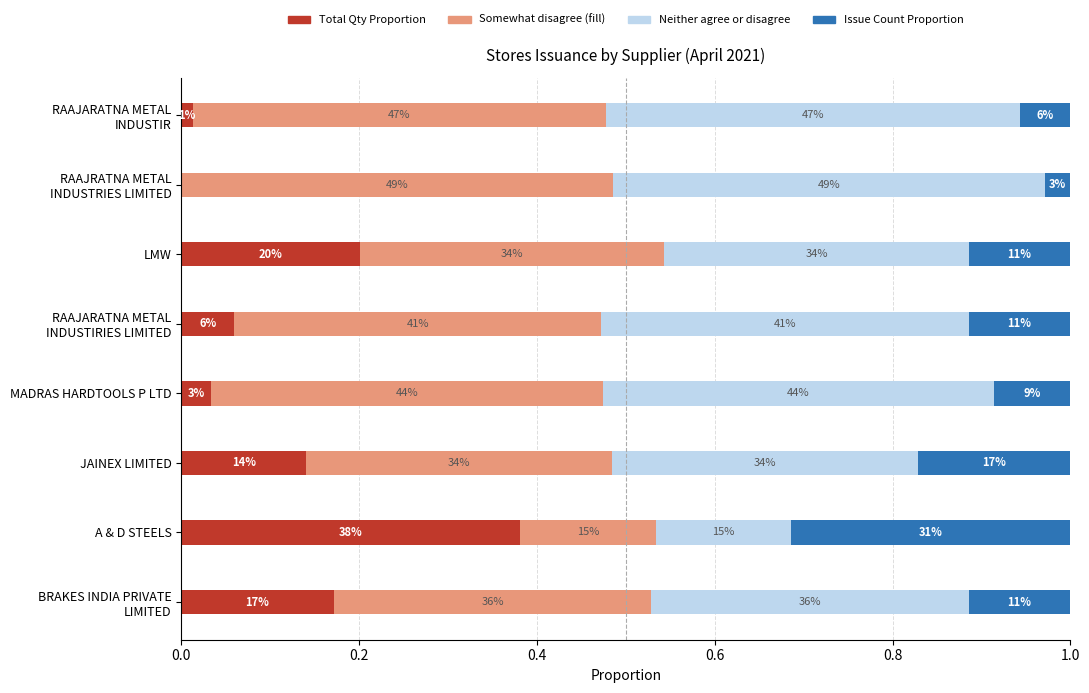

How many bars are there in total?

32